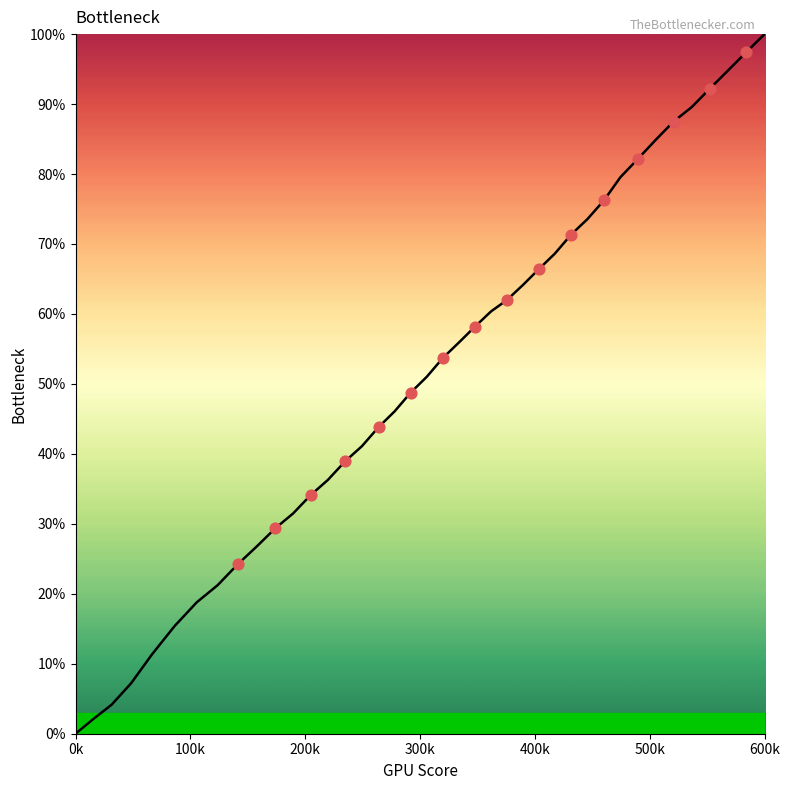

What is the greatest value displayed?

100.0